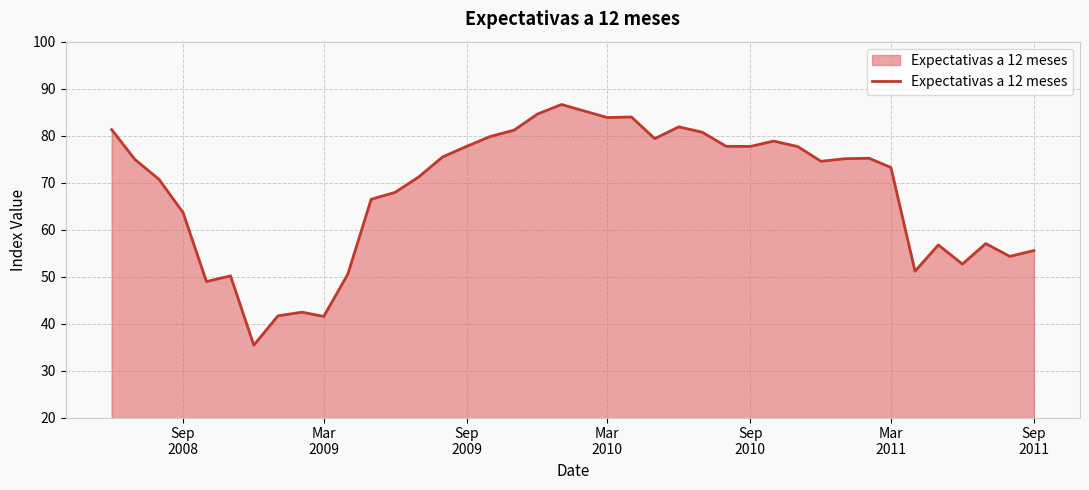

What is the maximum value shown in the chart?

86.6